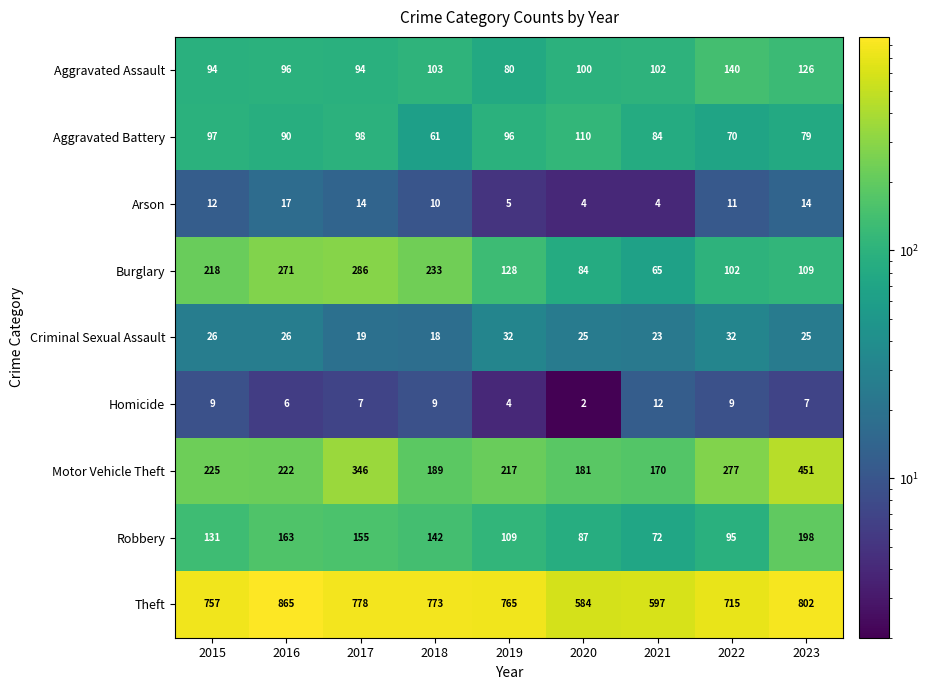

What is the spread (max minus min) of values at 2018?

764